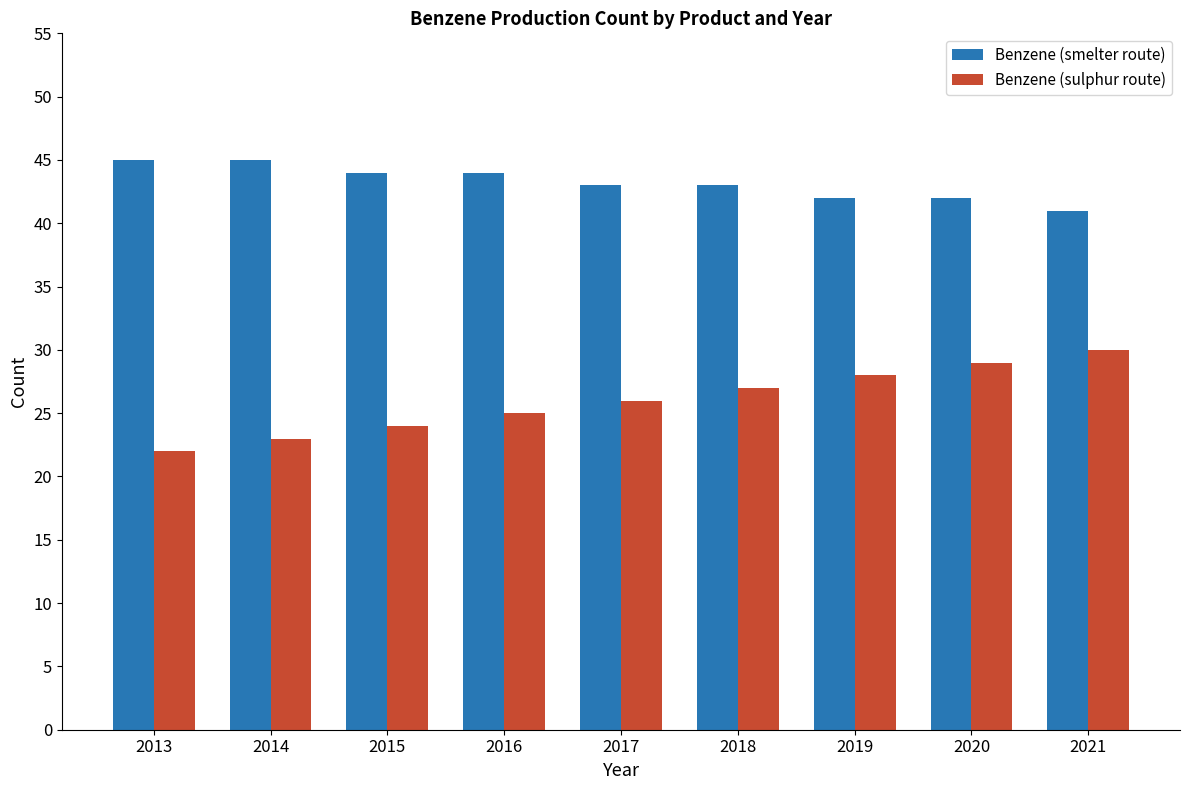

What is the approximate value of Benzene (smelter route) at 2019?

42